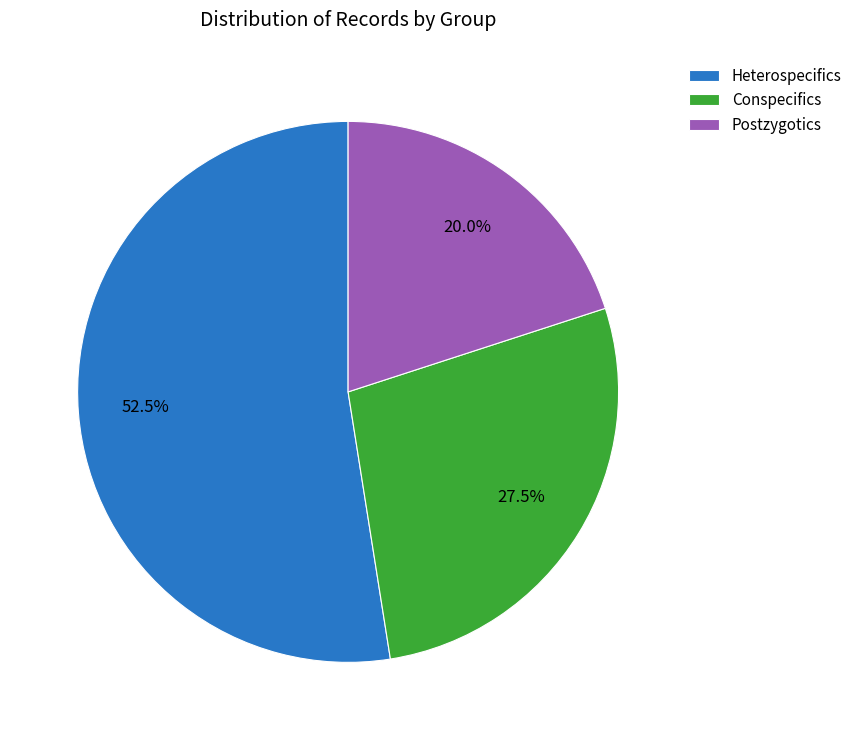

Combined, what portion of the pie is Heterospecifics and Conspecifics?

80.0%